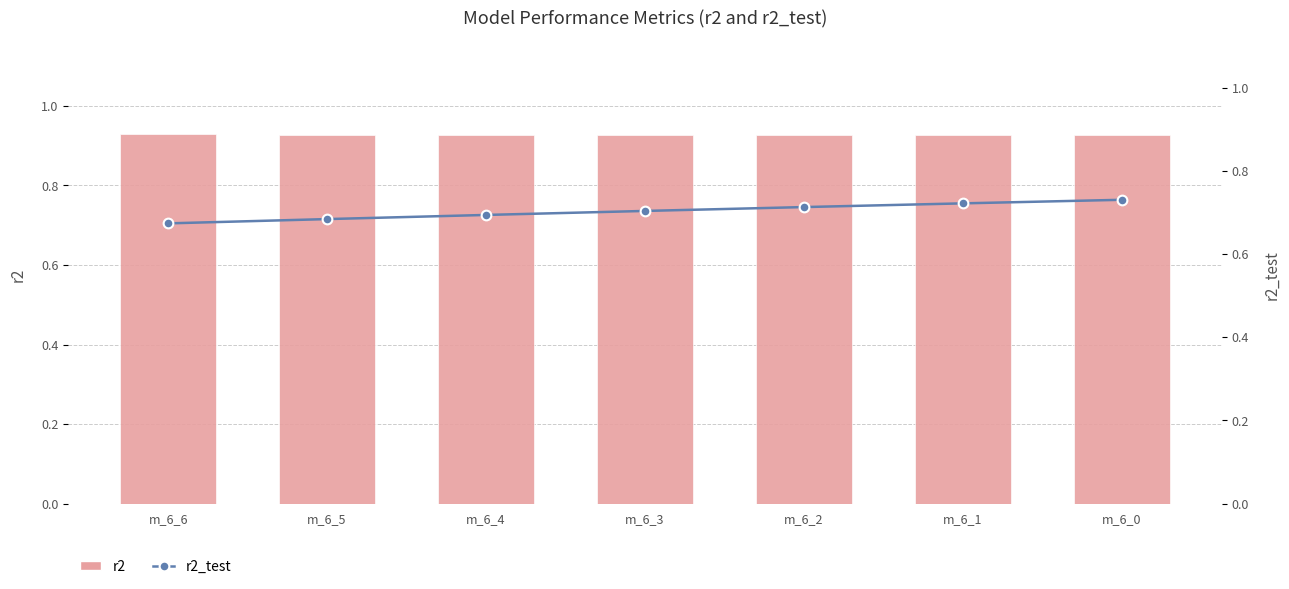

The r2 series shows 1.3 at m_6_4. True or false?

False